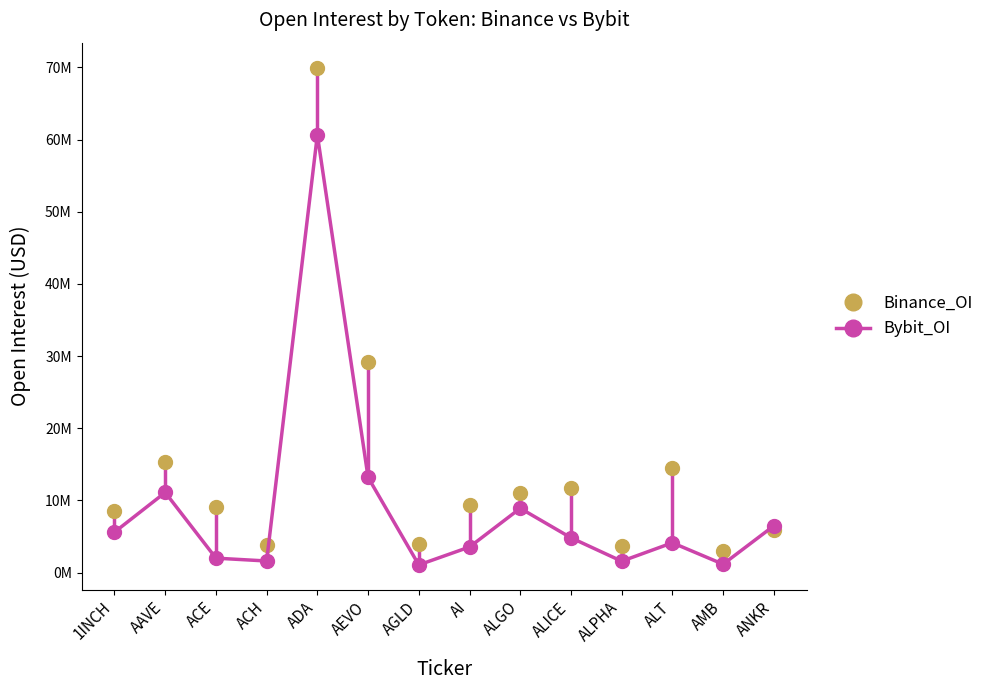

Is this an area chart (filled region under the line)?

No